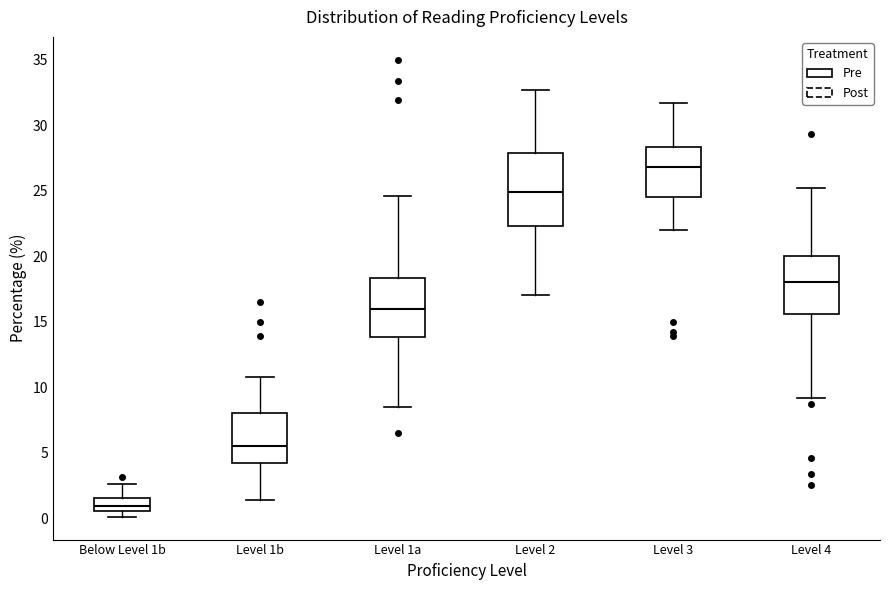

Which box has the highest median line?

Level 3